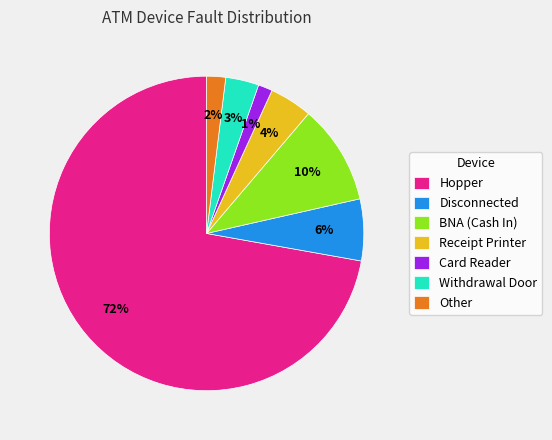

Between Receipt Printer and Hopper, which is larger?

Hopper